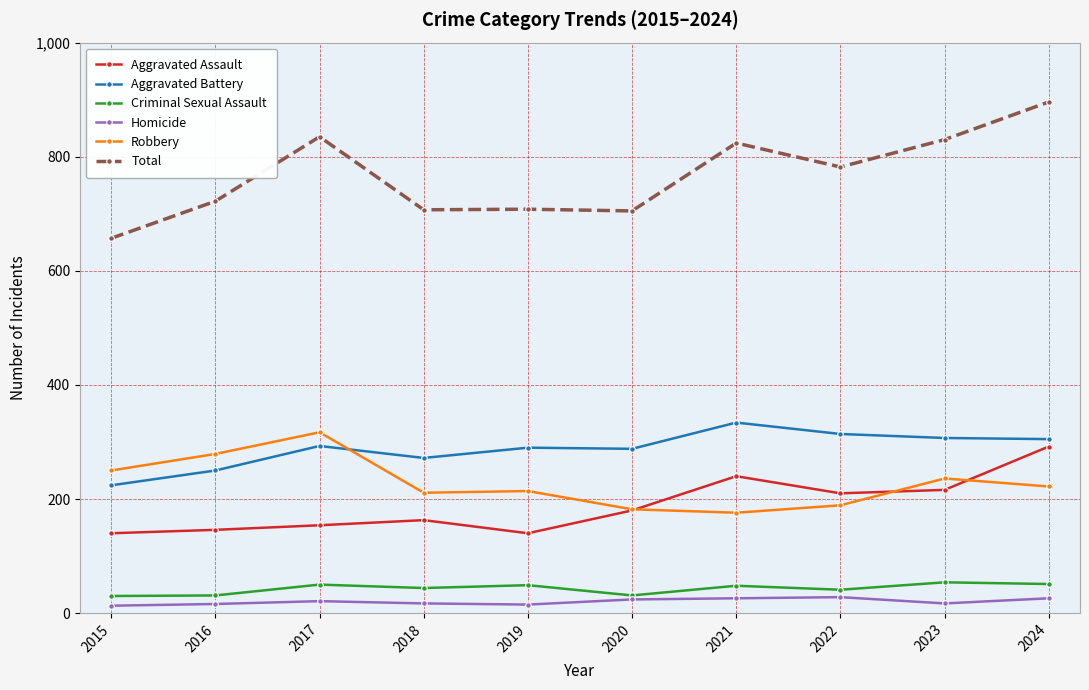

True or false: Aggravated Assault has a value of 140 at 2015.

True